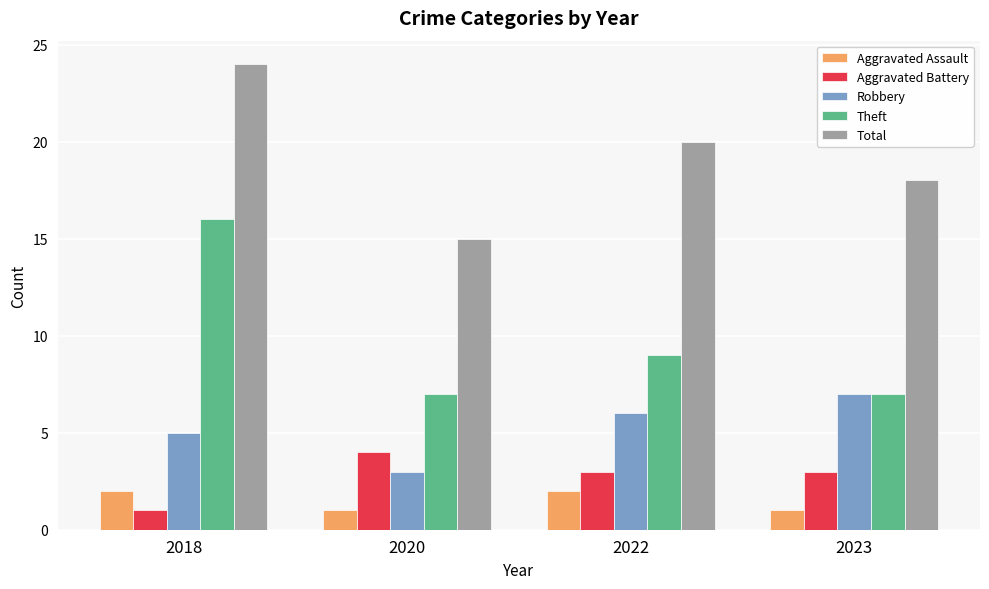

Rank the series by their maximum value, from highest to lowest.

Total, Theft, Robbery, Aggravated Battery, Aggravated Assault